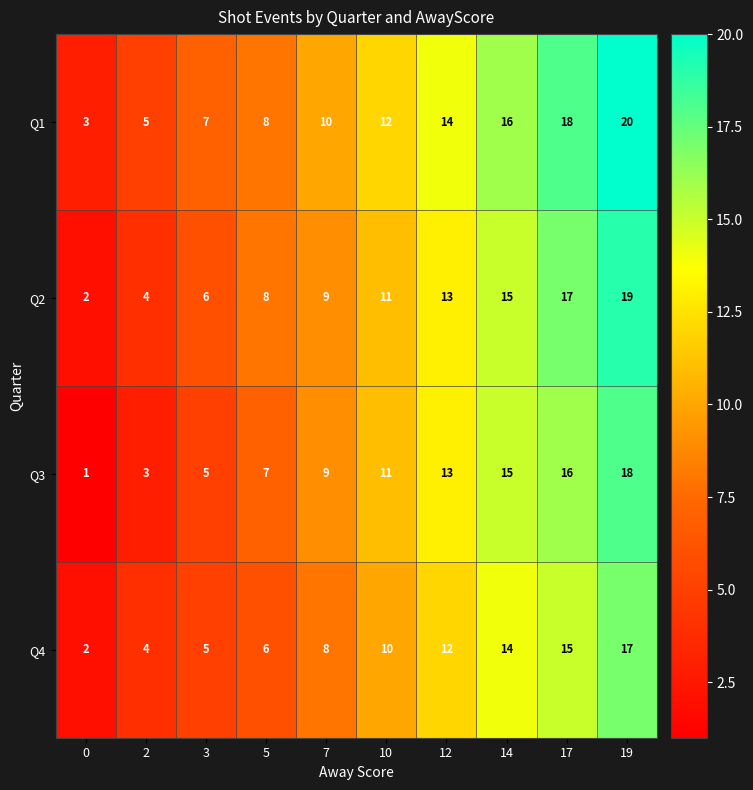

What is the difference between the Q3 values at 5 and 0?

6